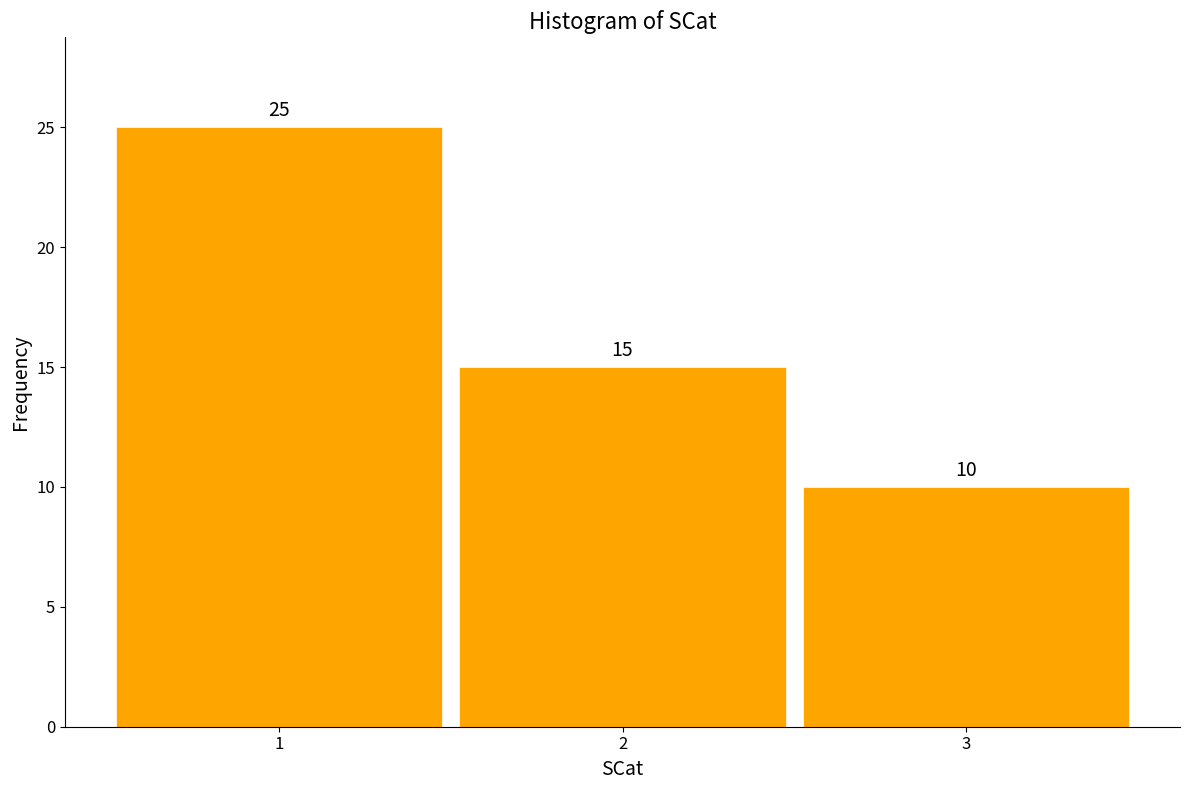

What is the height of the bar covering 0.5 to 1.5 on the x-axis?

25